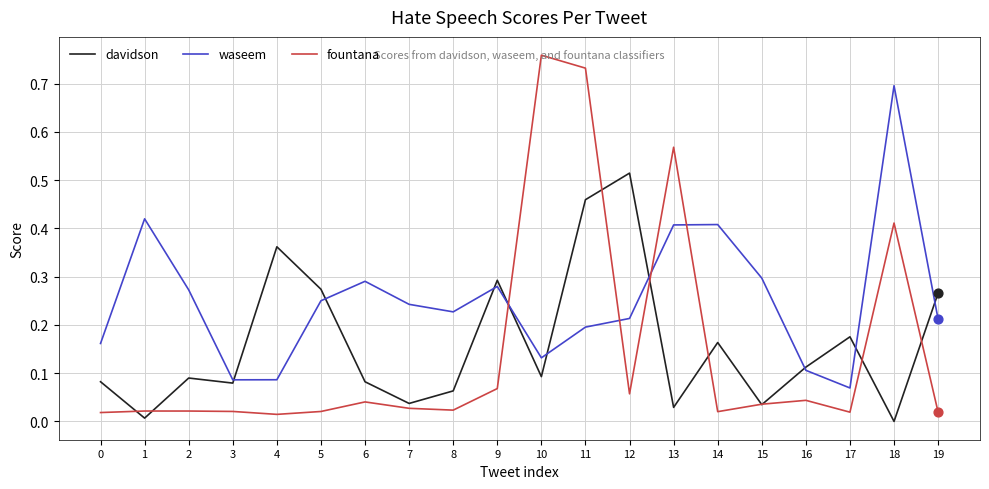

What are all the series names shown in the legend?

davidson, waseem, fountana